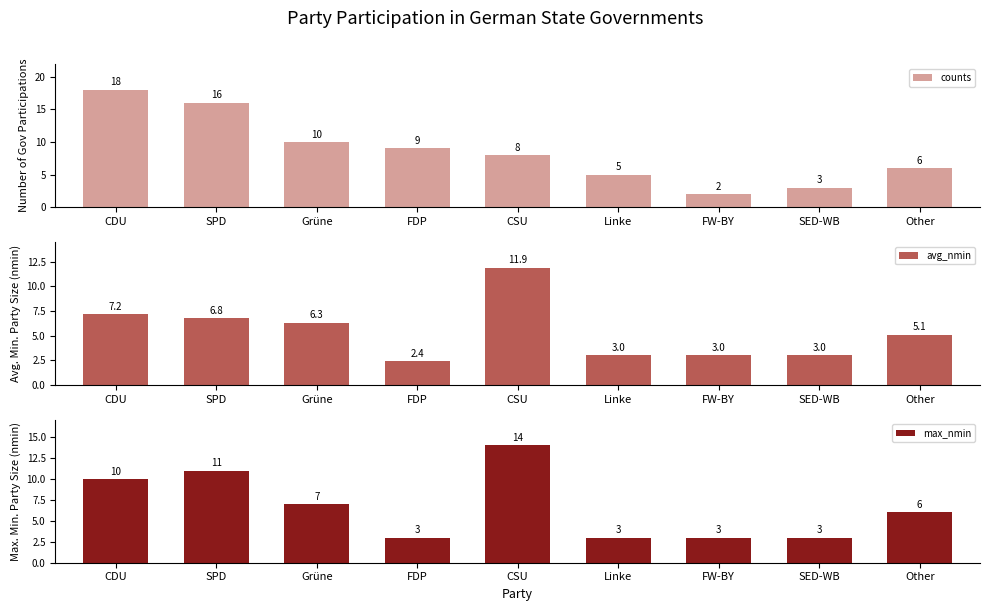

What is the value of the counts bar at the 5th from the left?

8